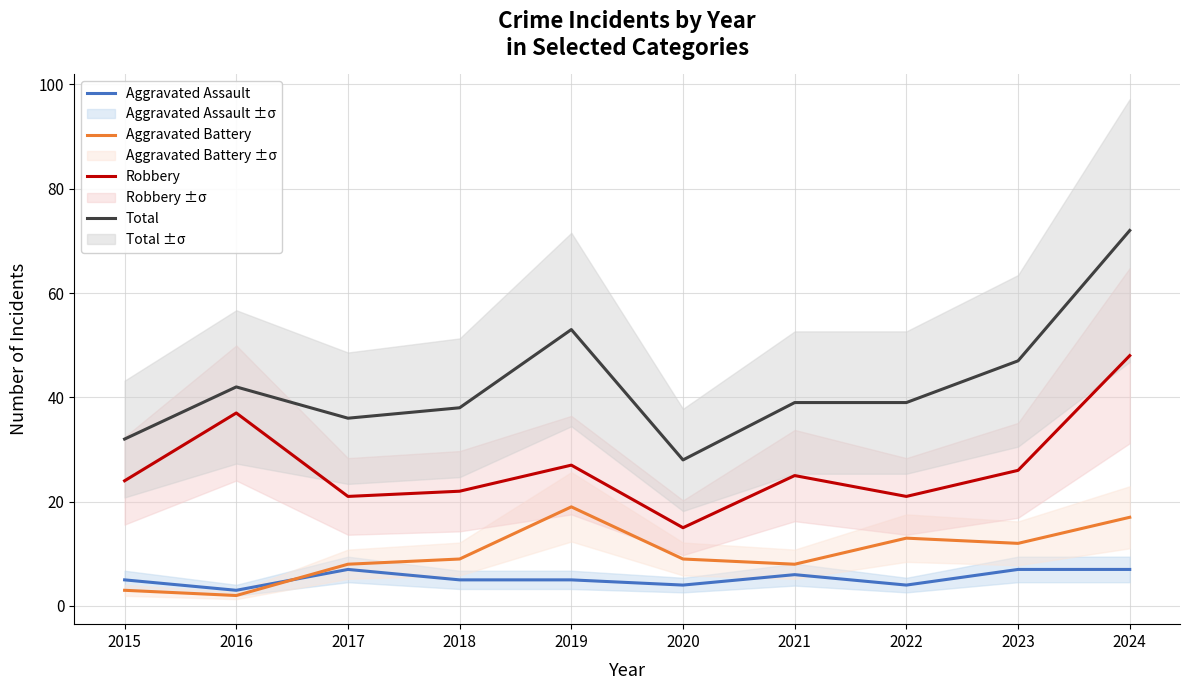

True or false: Robbery and Aggravated Battery intersect in this chart.

False